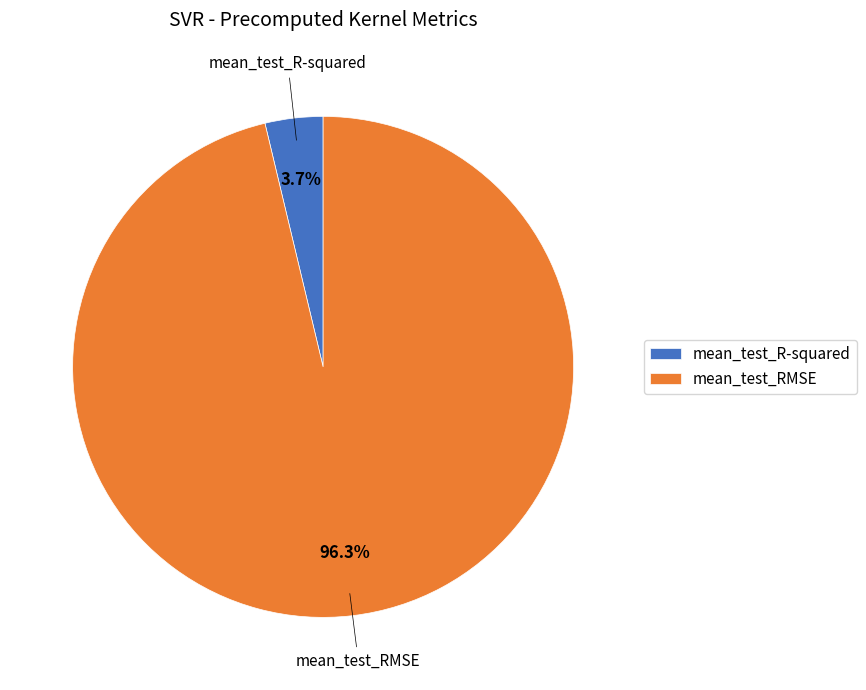

Which has a higher value, mean_test_RMSE or mean_test_R-squared?

mean_test_RMSE